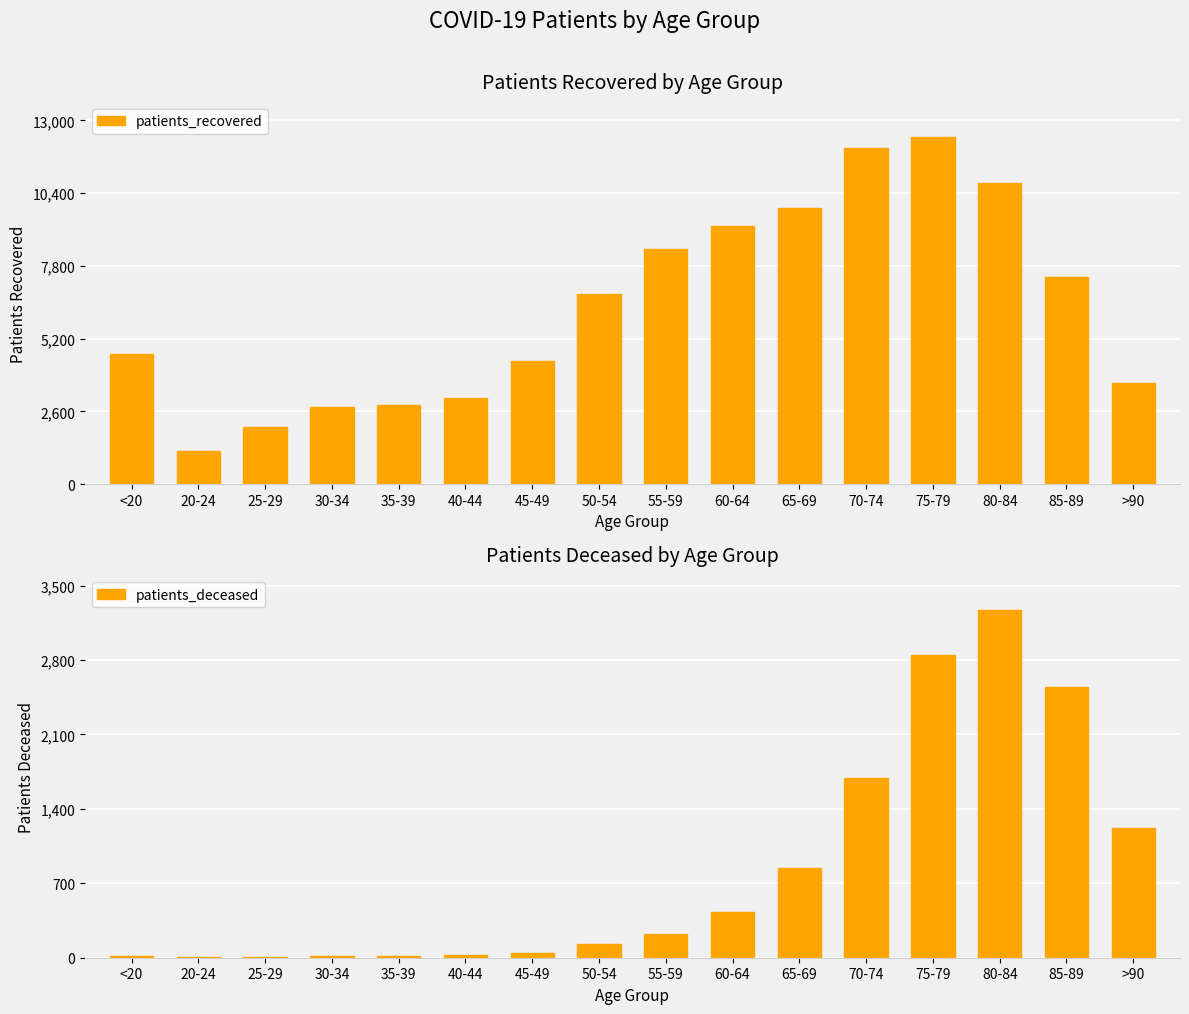

List the series in order of their overall mean, highest first.

patients_recovered, patients_deceased